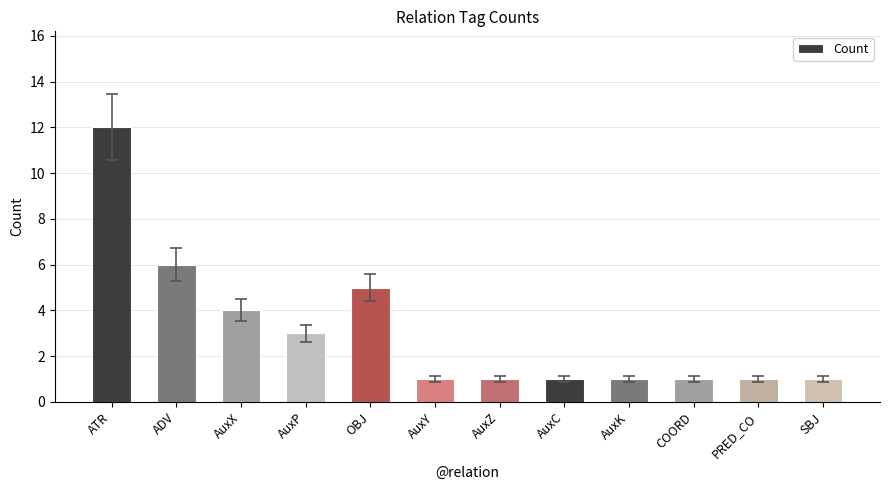

Which label corresponds to the largest value in the chart?

ATR